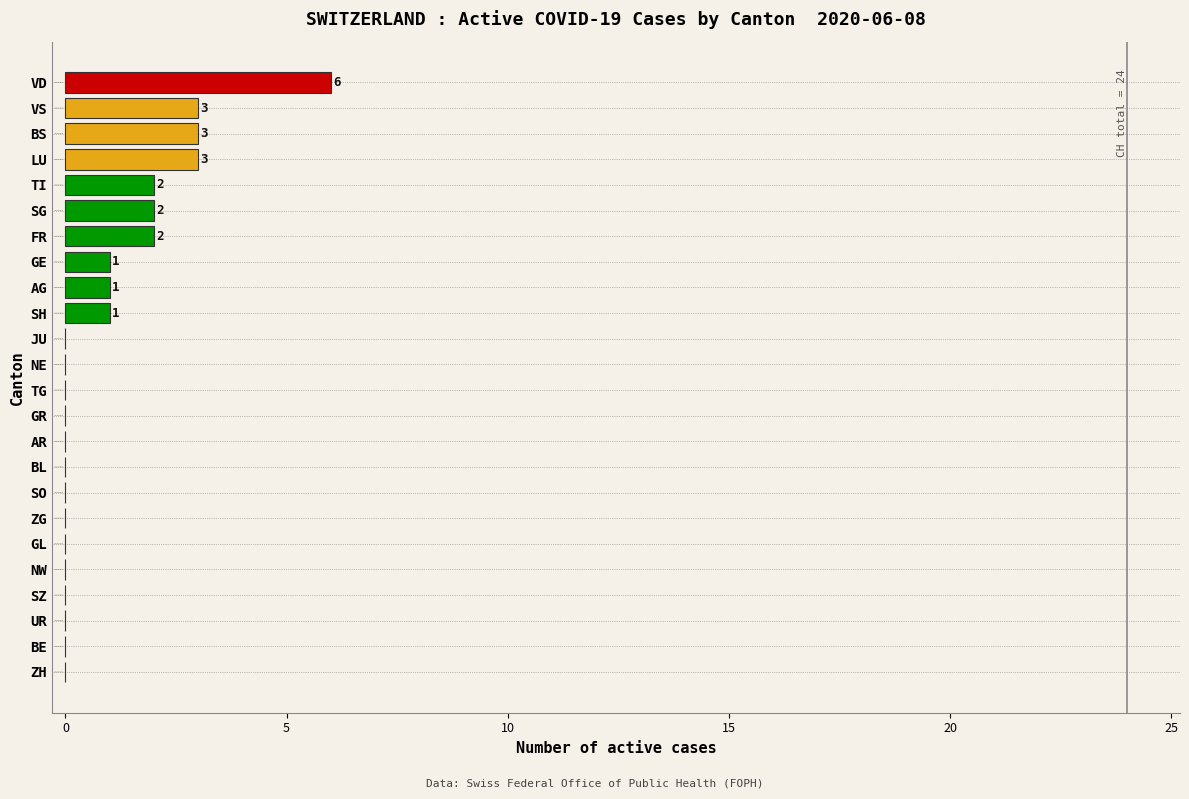

Between TI and SO, which is larger?

TI